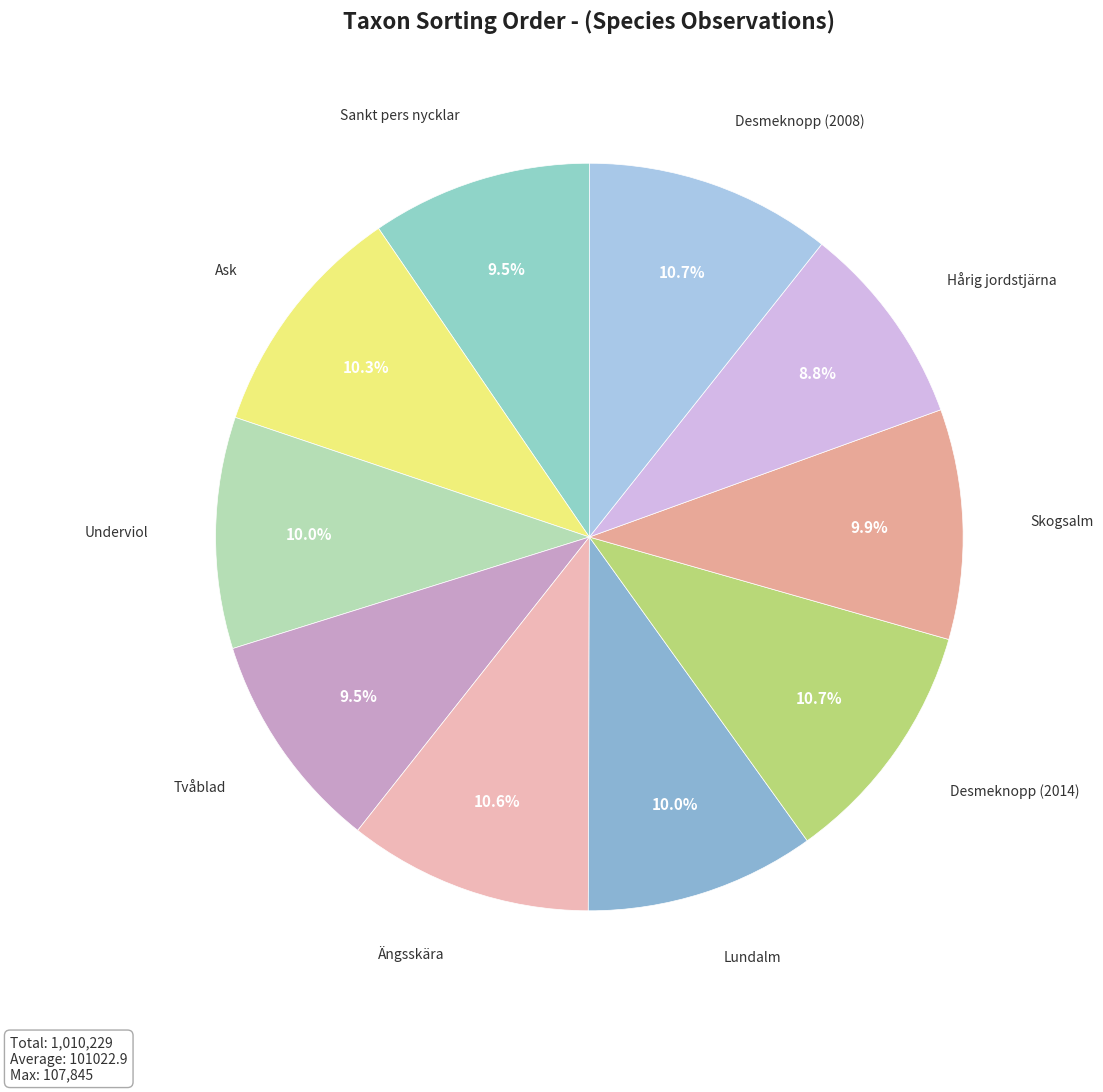

To the nearest percent, what portion does Lundalm represent?

10%